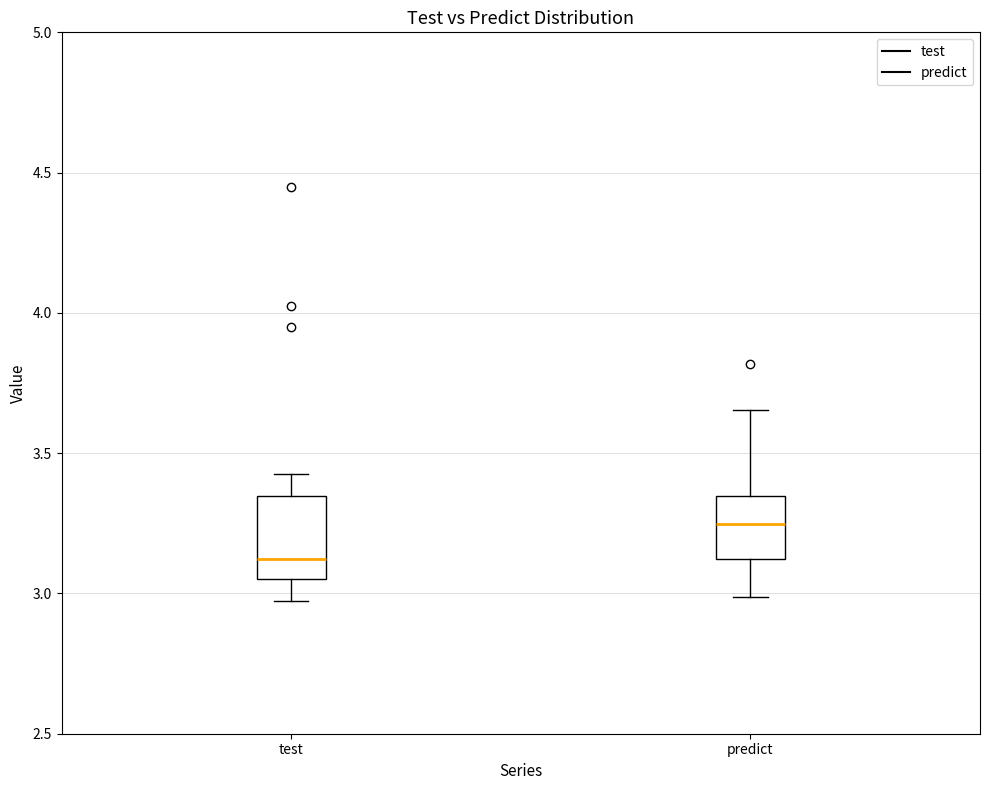

Which box is the tallest, from its lower edge to its upper edge?

test